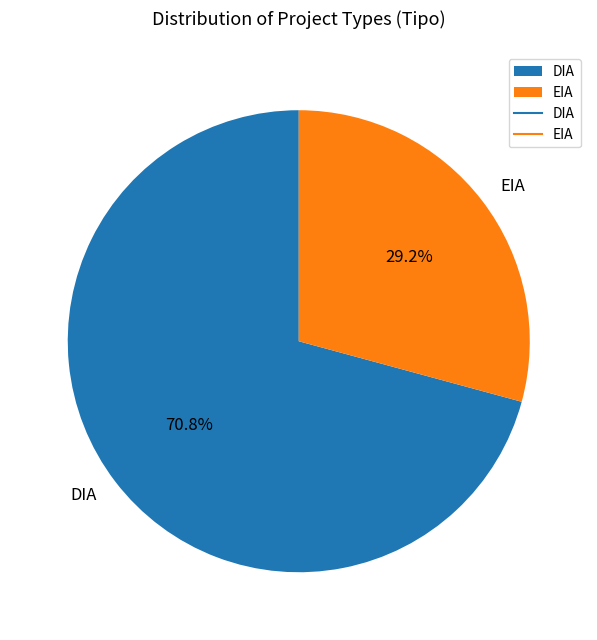

To the nearest percent, what portion does DIA represent?

71%